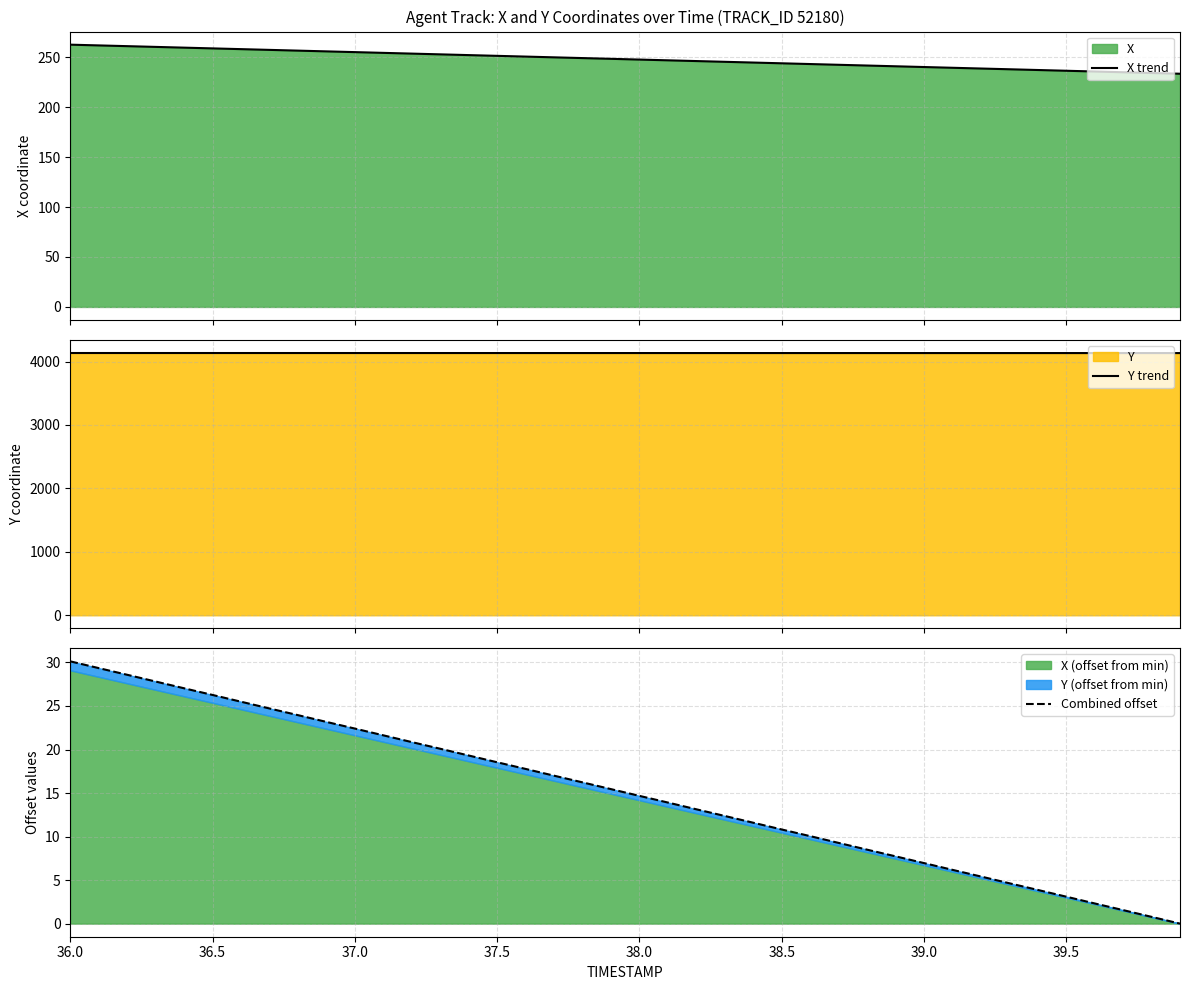

What is the maximum value for X trend?

262.5